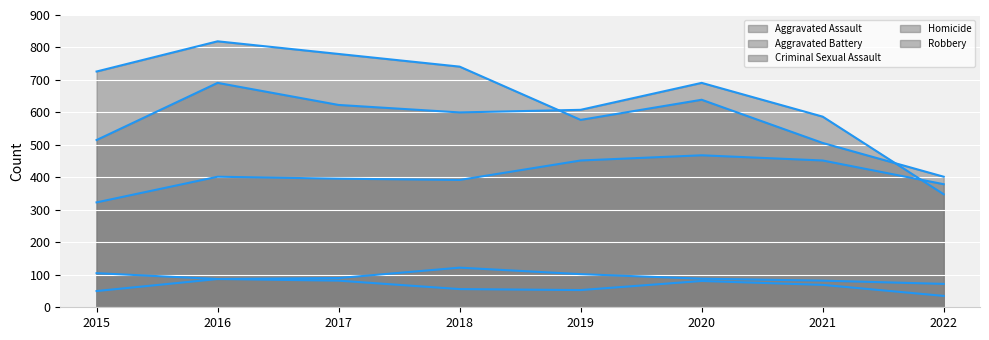

Rank the series at 2016 from highest to lowest value.

Robbery (line), Aggravated Battery (line), Aggravated Assault (line), Criminal Sexual Assault (line), Homicide (line)